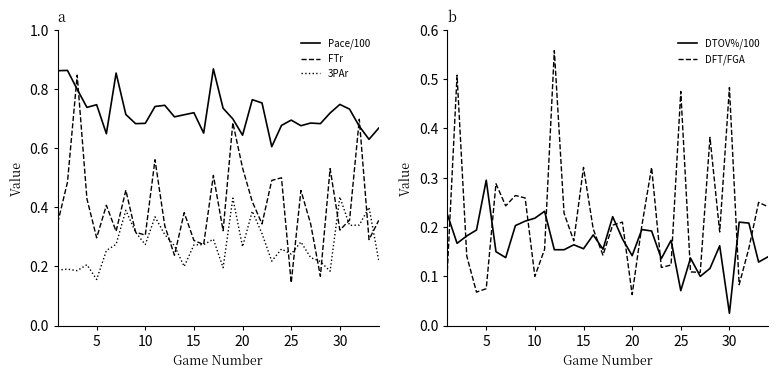

What is the minimum value for FTr?

0.1